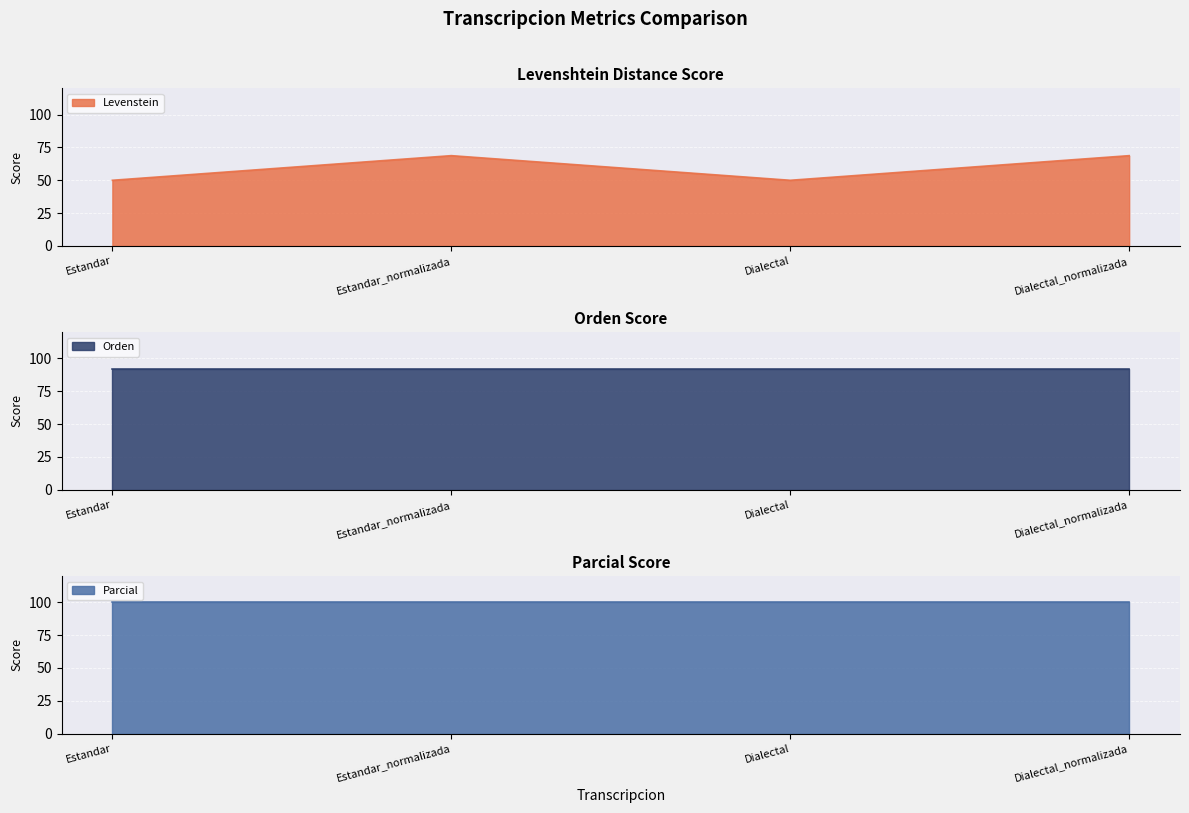

The value of Levenstein at Dialectal is 67.6. True or false?

False